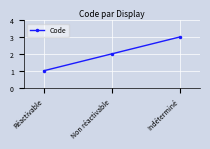

What is the greatest value displayed?

3